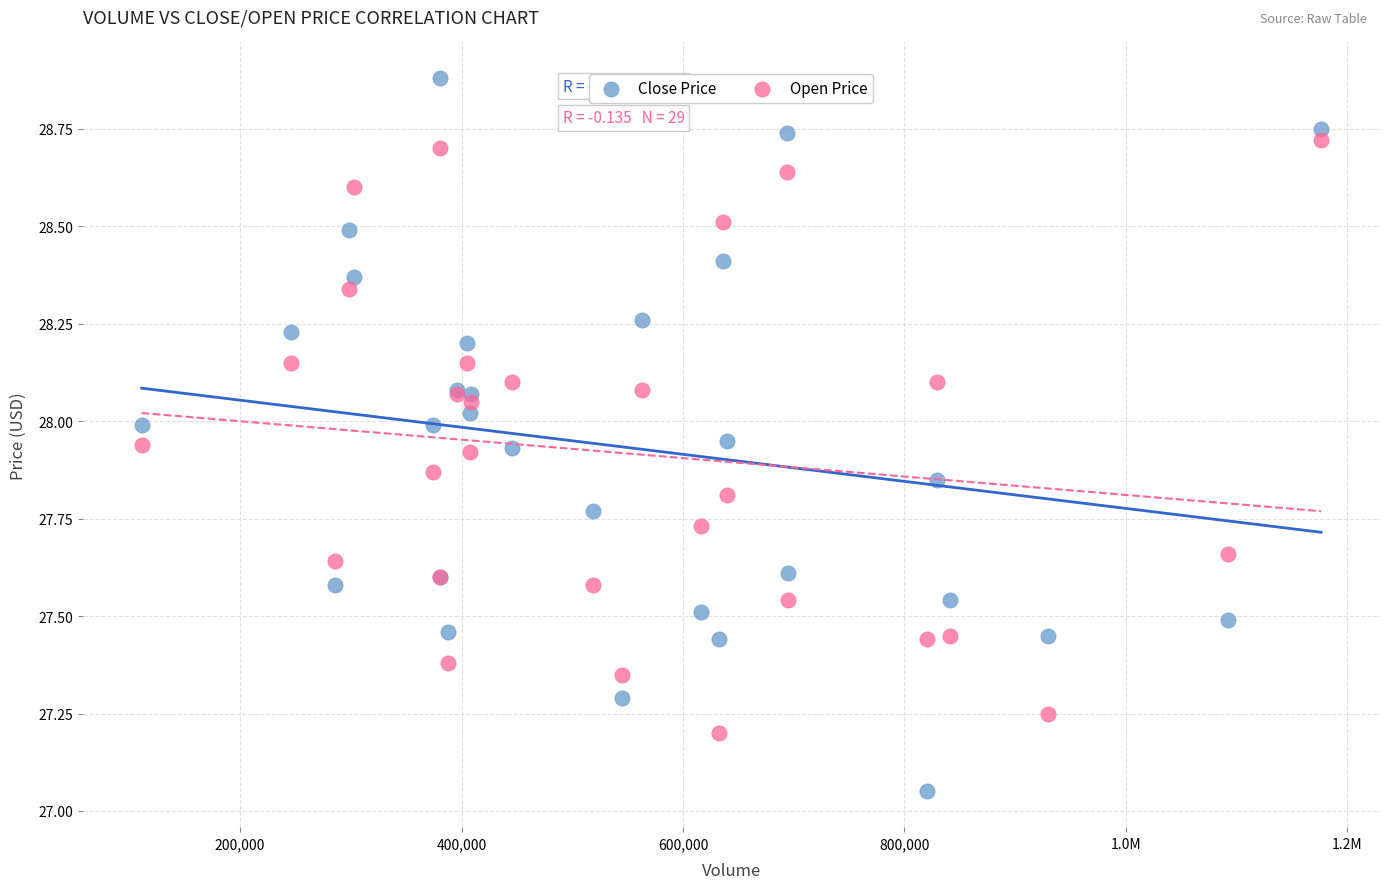

What is the X range (max minus min) for the scatter plot?

1065100.0